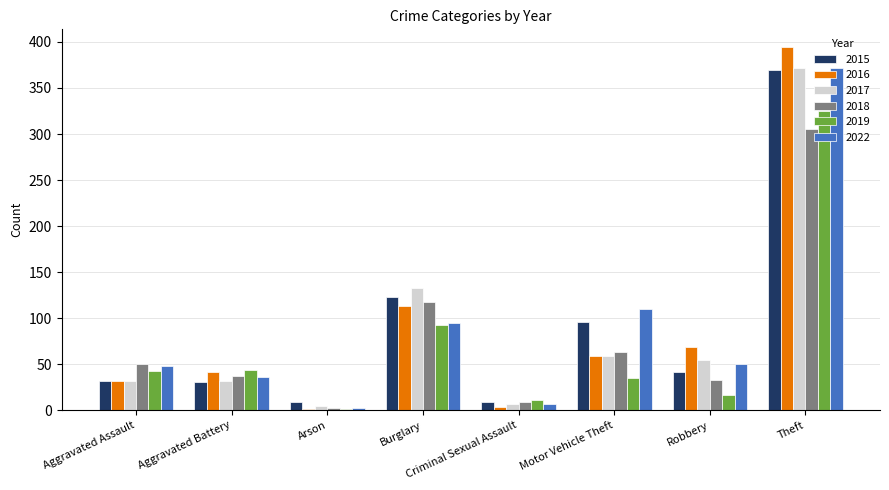

Which category has the highest value across all series?

Theft